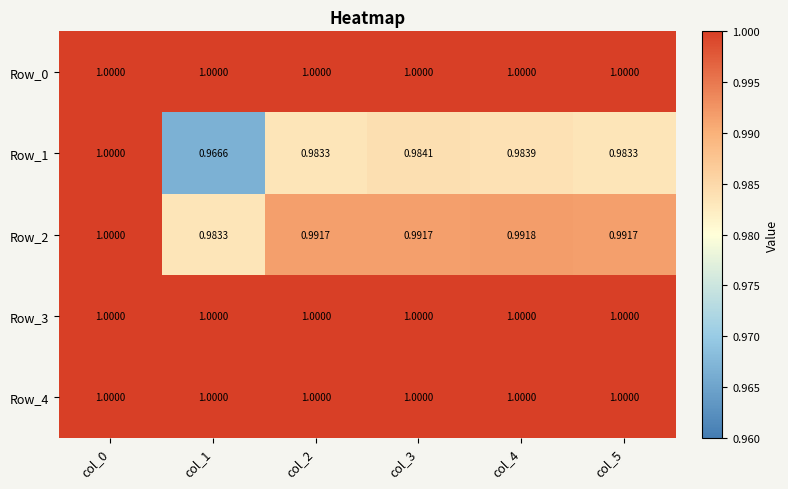

Which category has the lowest value across all series?

col_1